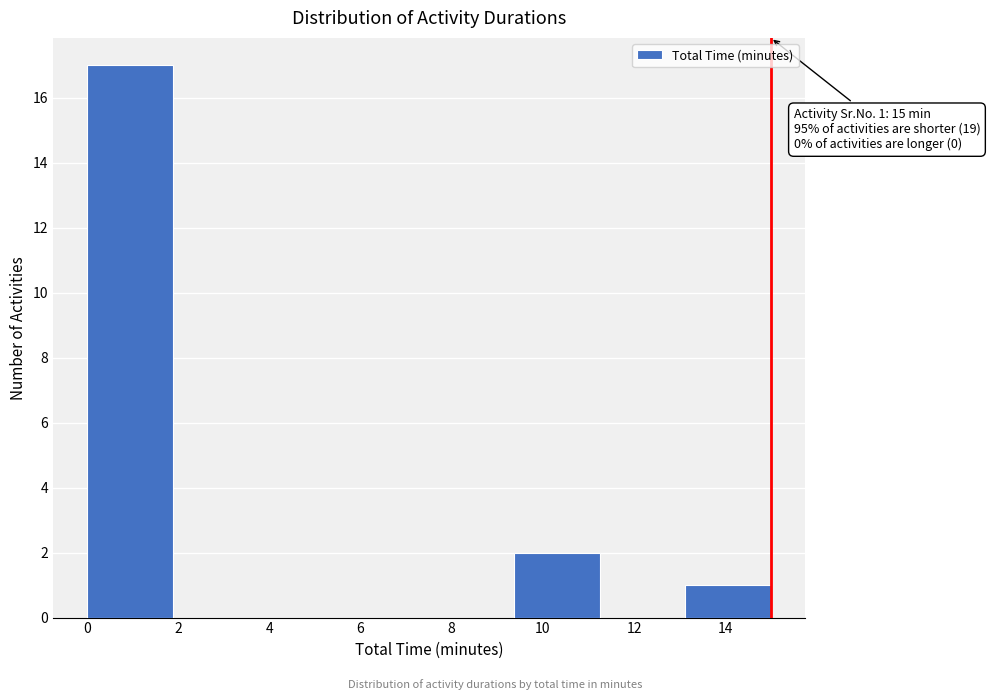

Which range on the x-axis has the tallest bar?

0.0 to 1.8